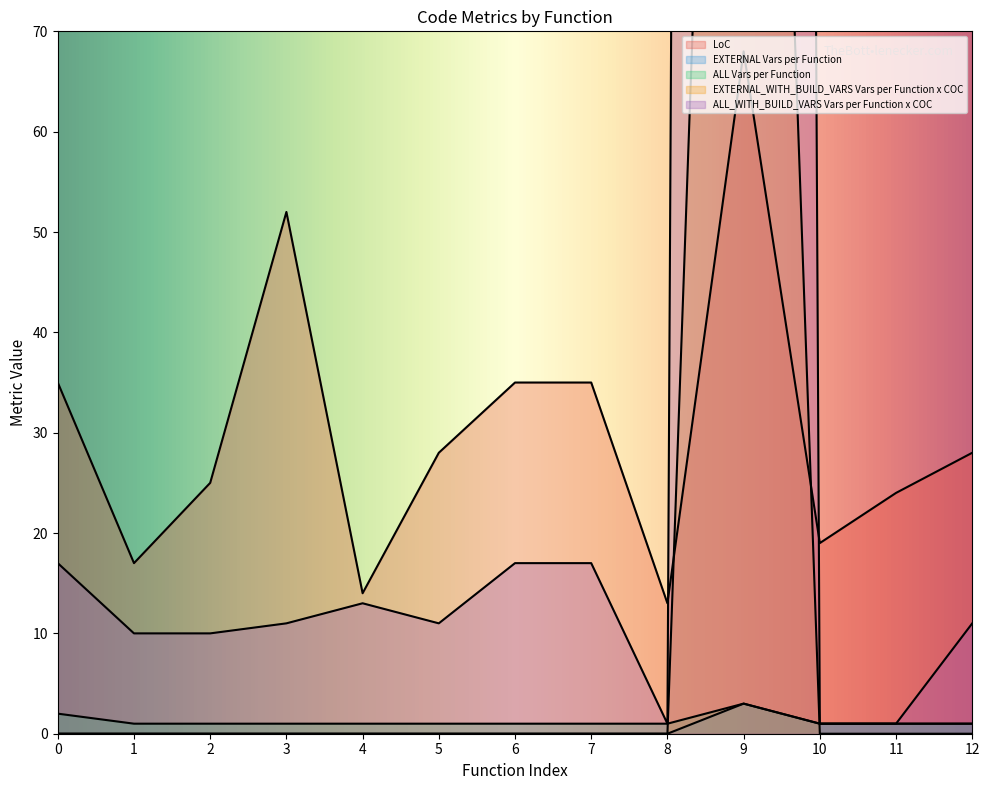

True or false: EXTERNAL_WITH_BUILD_VARS Vars per Function x COC has more than 0 interior local peaks.

True